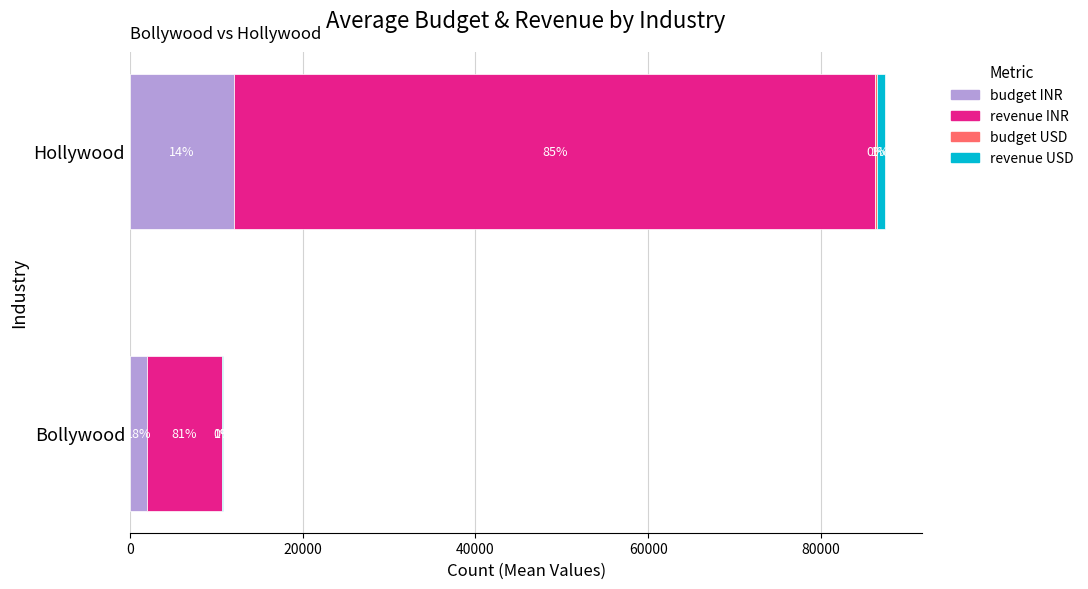

How many groups of bars are there?

2